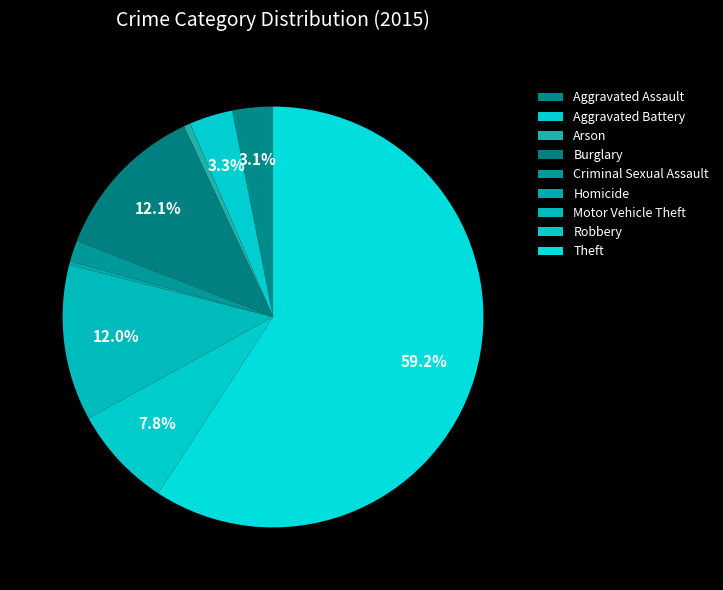

What percentage is the Burglary slice, to the nearest percent?

12%